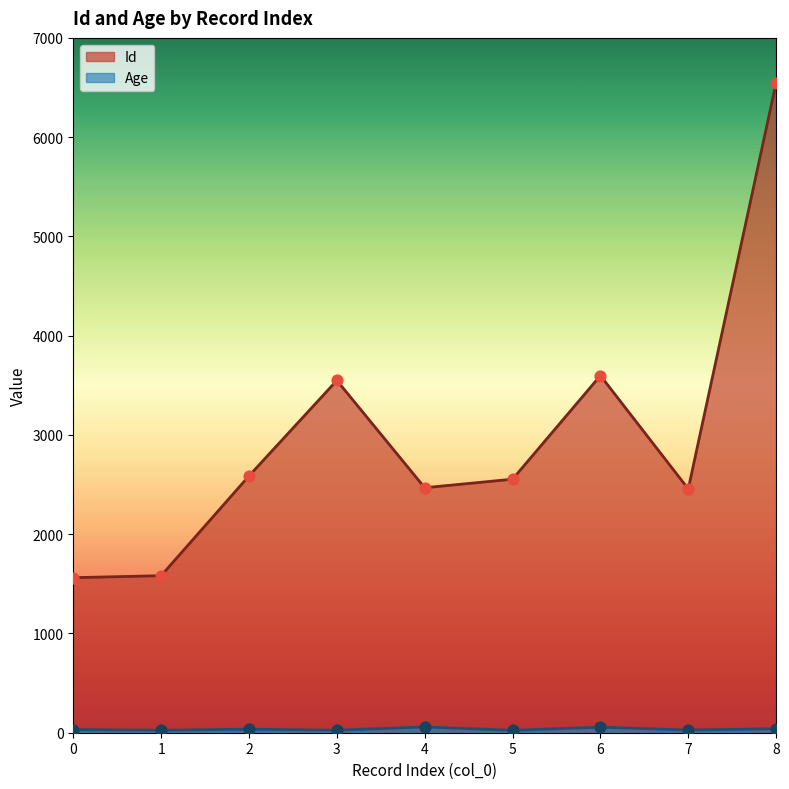

Which series reaches the maximum Y coordinate?

Id